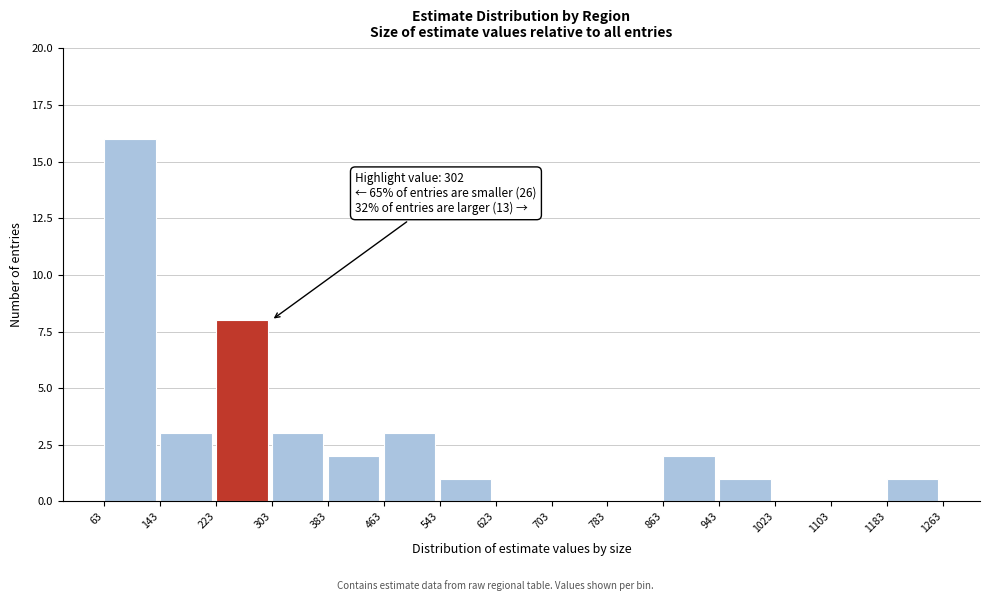

Which range on the x-axis has the tallest bar?

63 to 143